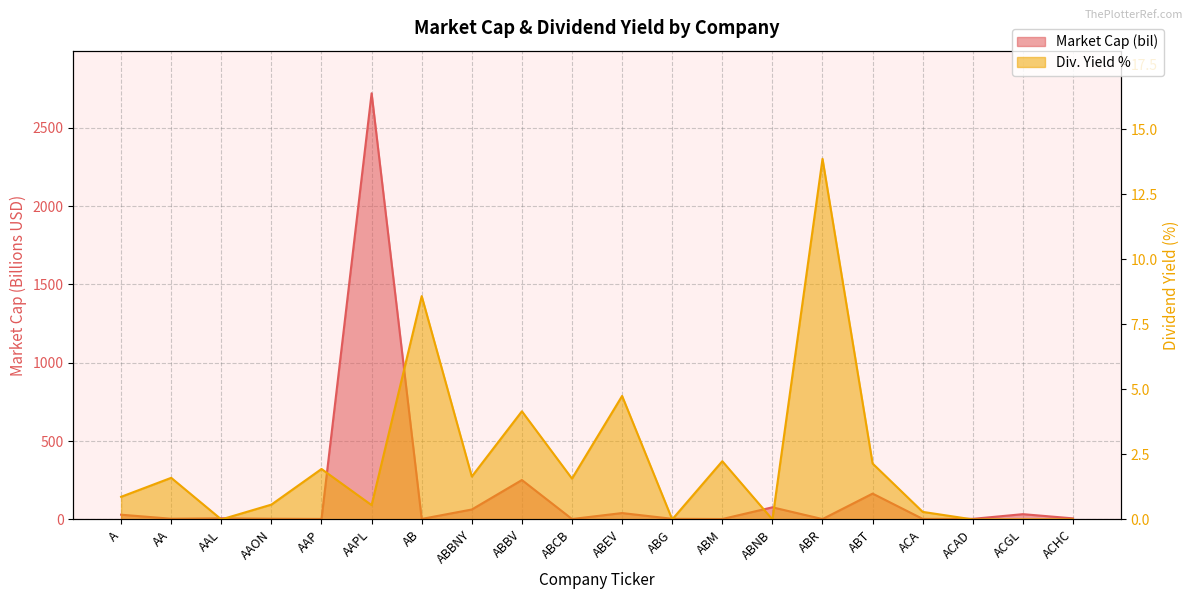

What is the value of the Div. Yield % point at the 1st from the left?

0.9